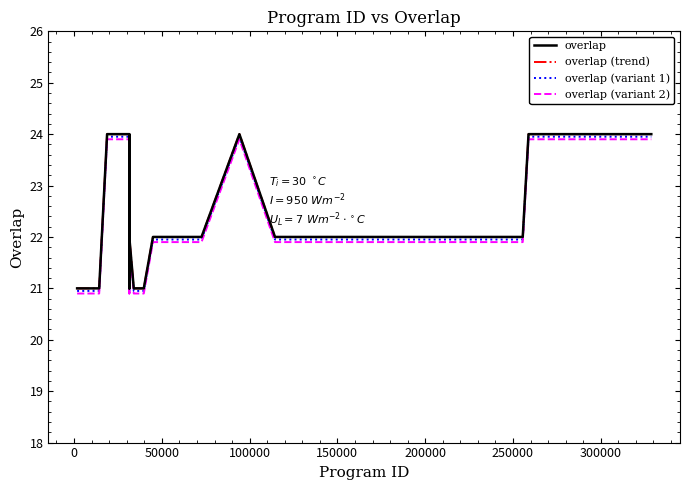

True or false: overlap (variant 1) and overlap (trend) intersect in this chart.

False